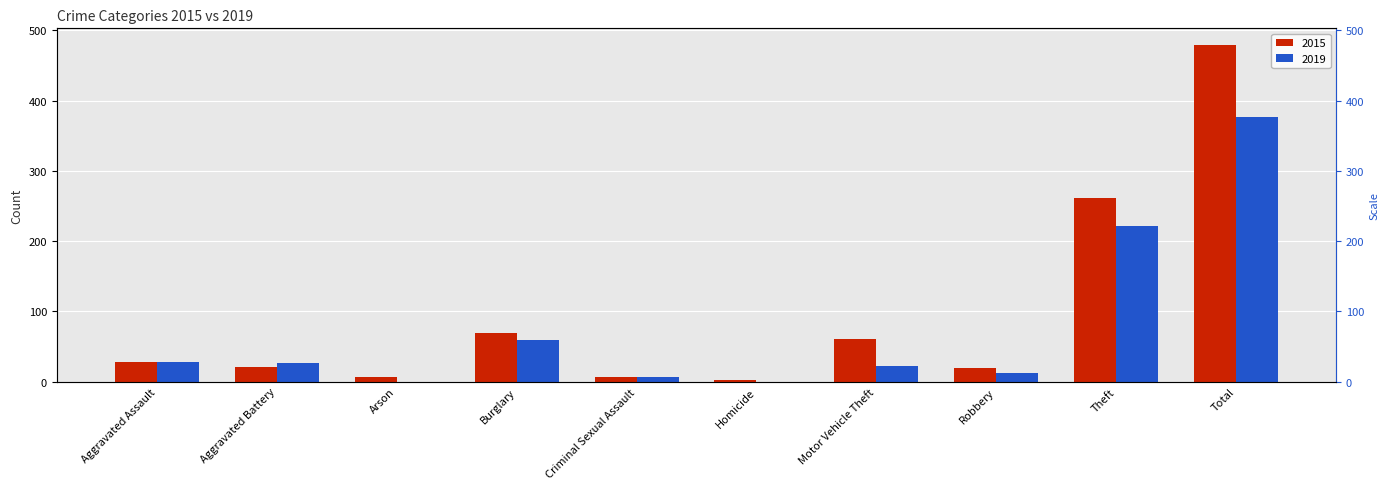

True or false: 2015 has a value of 4 at Criminal Sexual Assault.

False